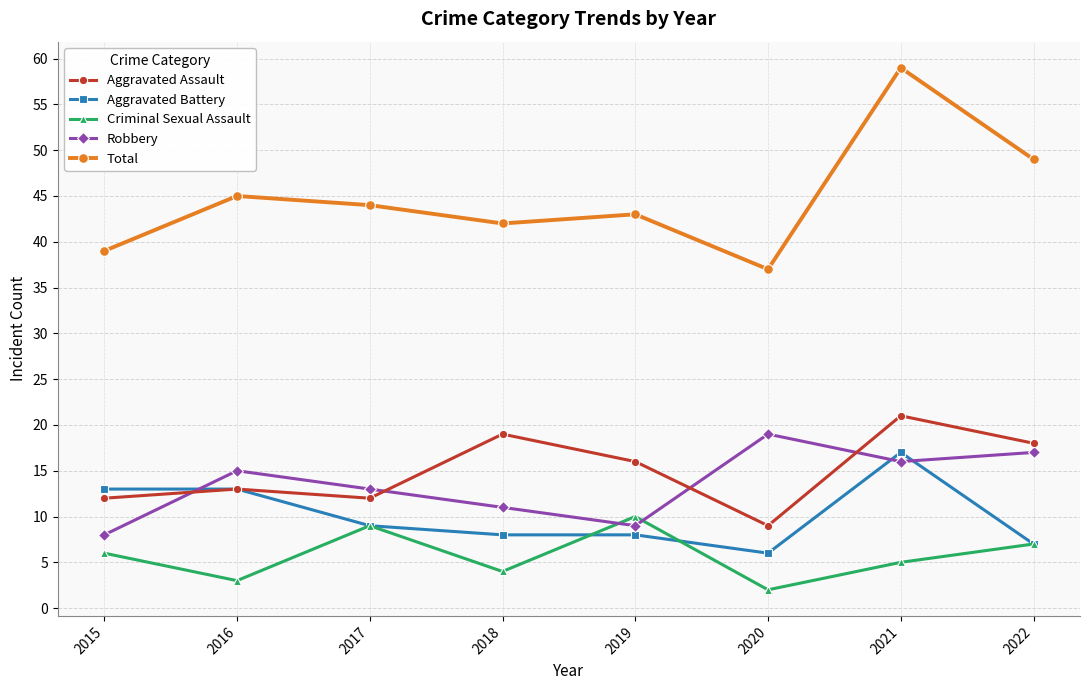

How many interior local peaks does the Aggravated Assault series have?

3